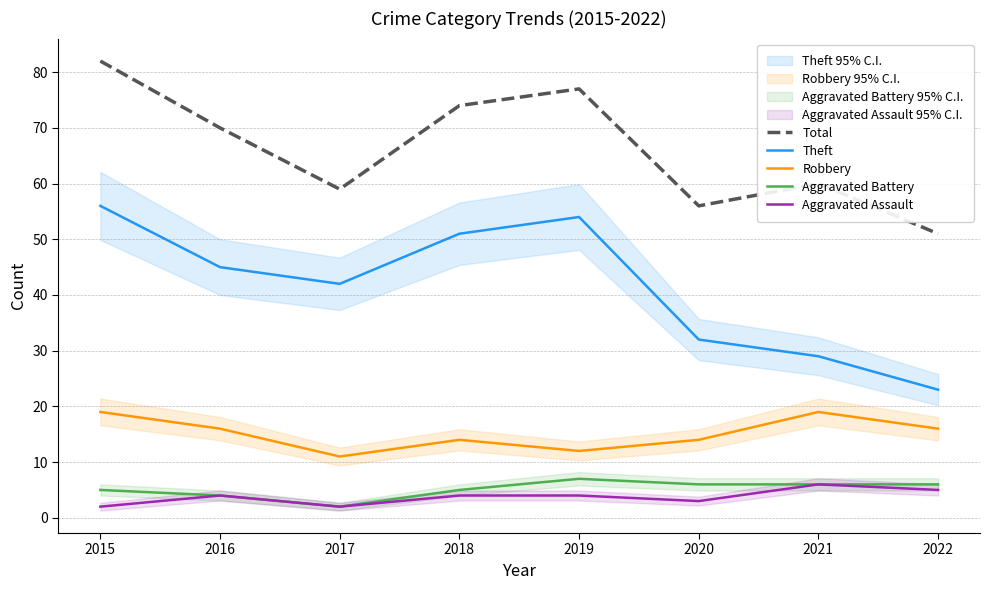

True or false: Total and Theft cross at least once.

False